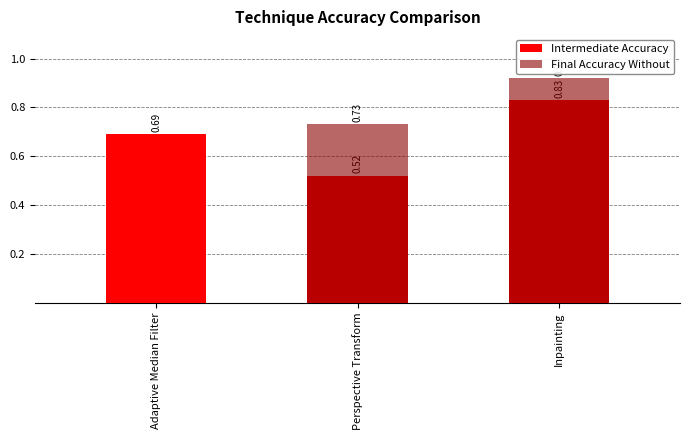

What is the average value?

0.7